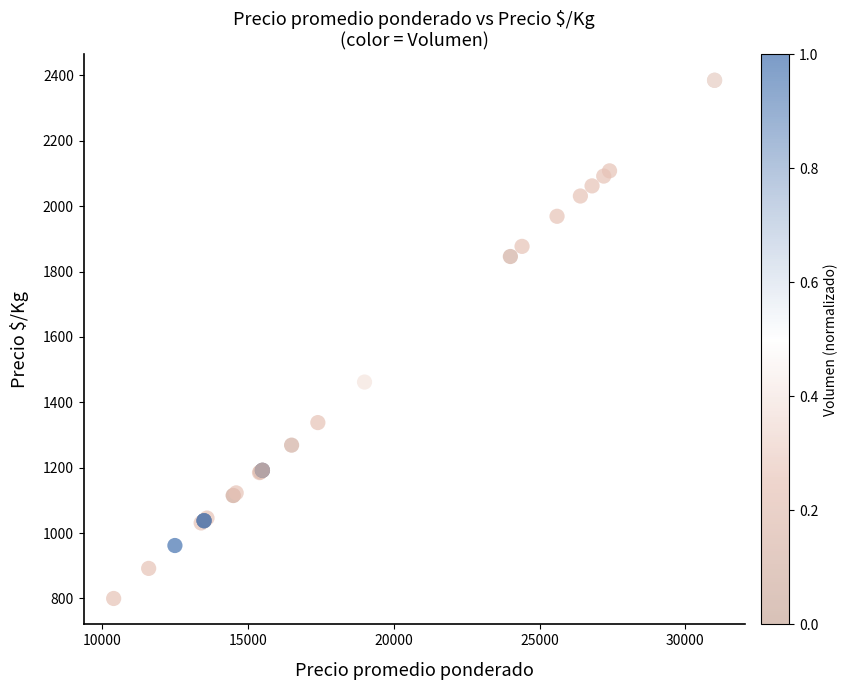

What Y value in the scatter plot is closest to 1592?

1462